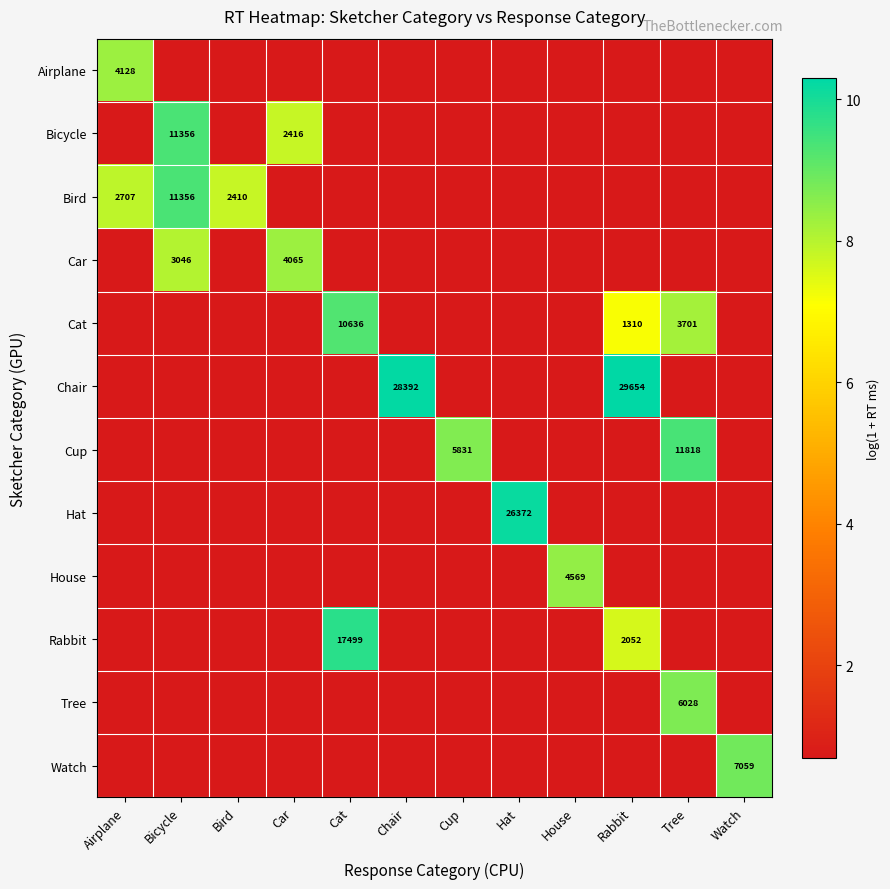

Between Cup and Airplane, which is larger?

Airplane